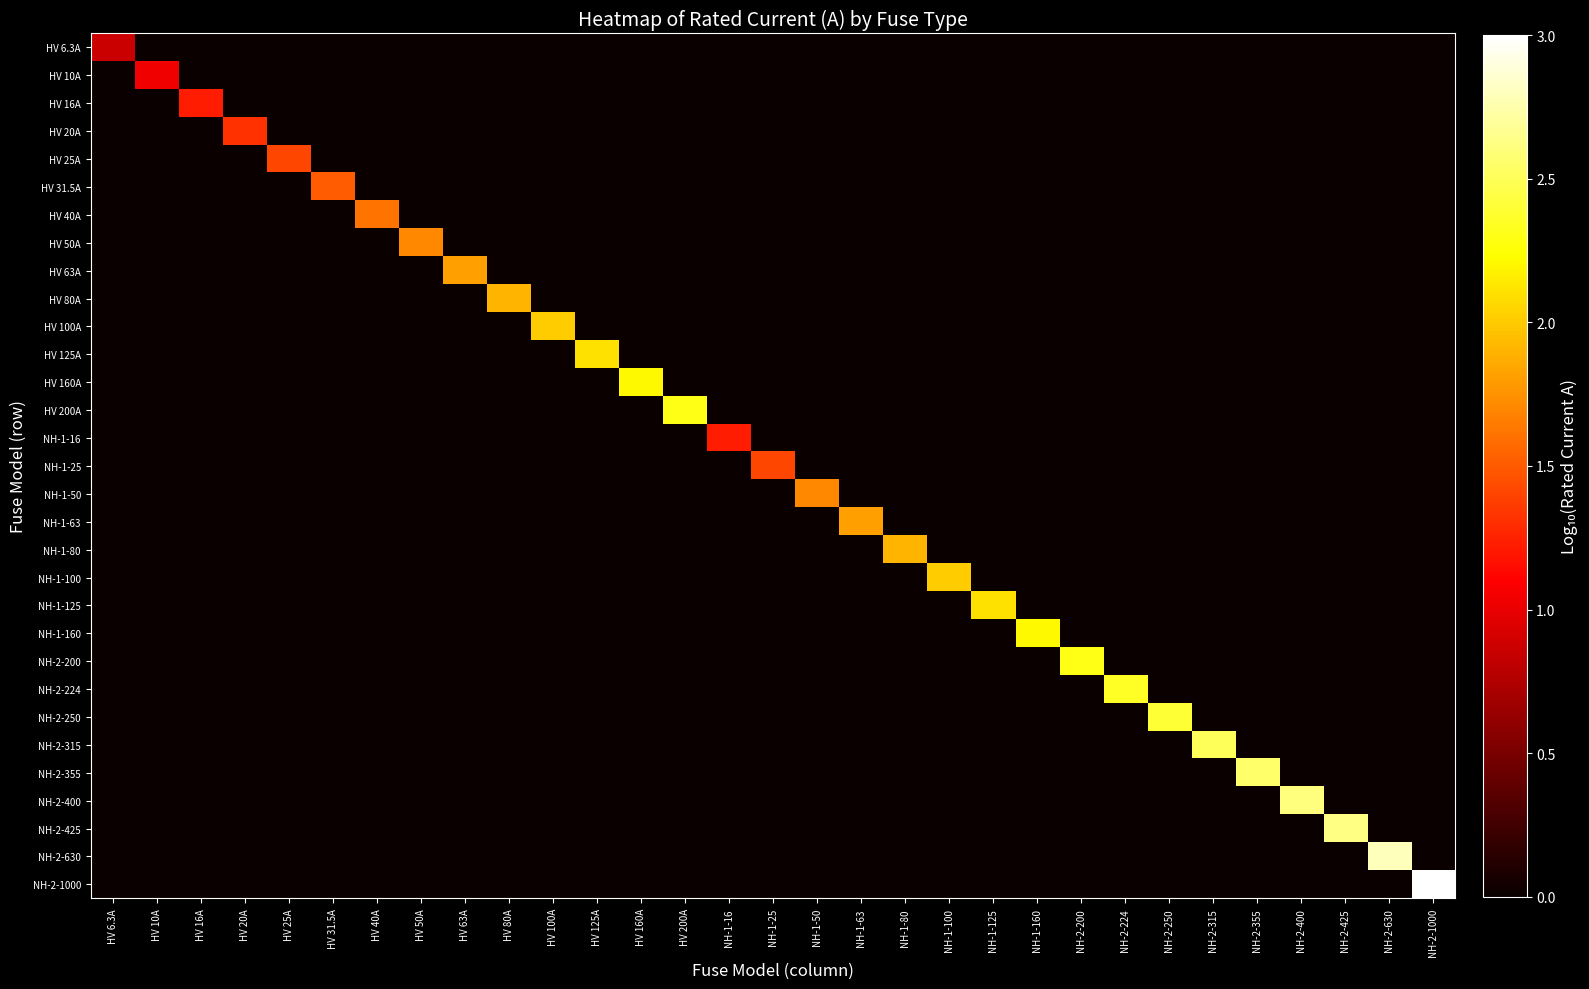

Which series changed the most between HV 40A and NH-2-400?

NH-2-400